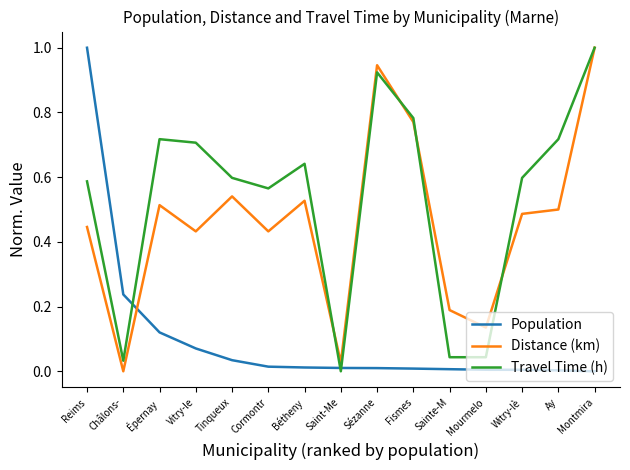

Is it true that Distance (km) equals 0.8 at Reims?

False